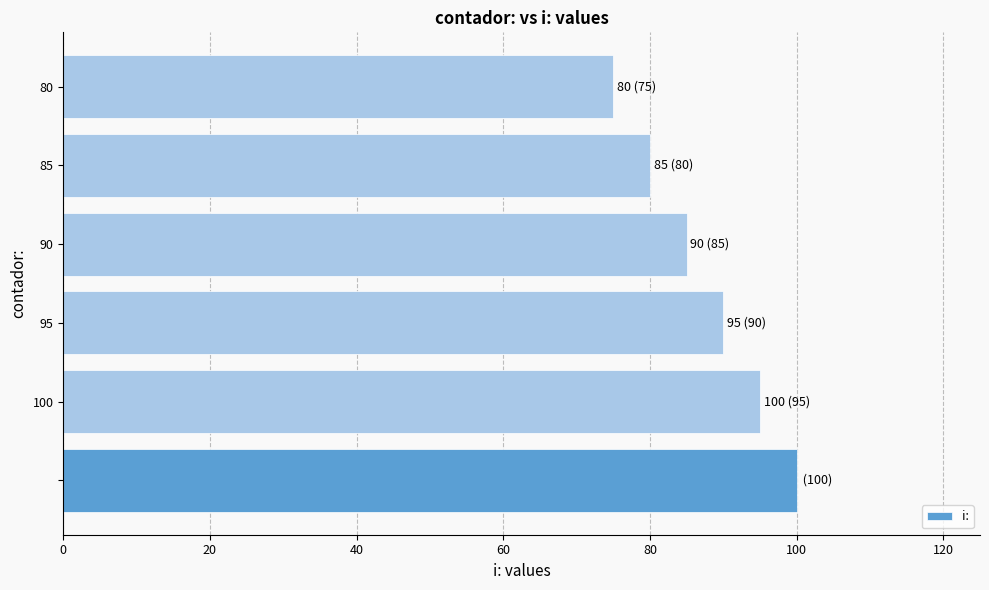

What is the sum of all values?

525